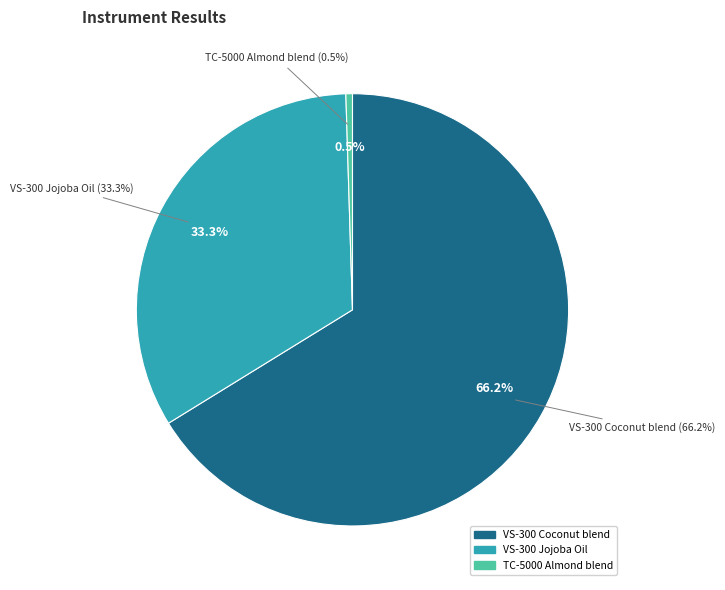

Is there any slice that represents more than half of the pie?

Yes